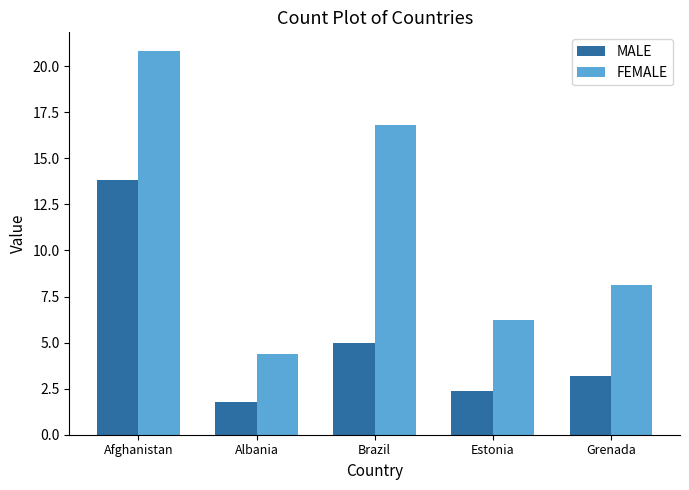

Where is MALE nearest to the value 7?

Brazil